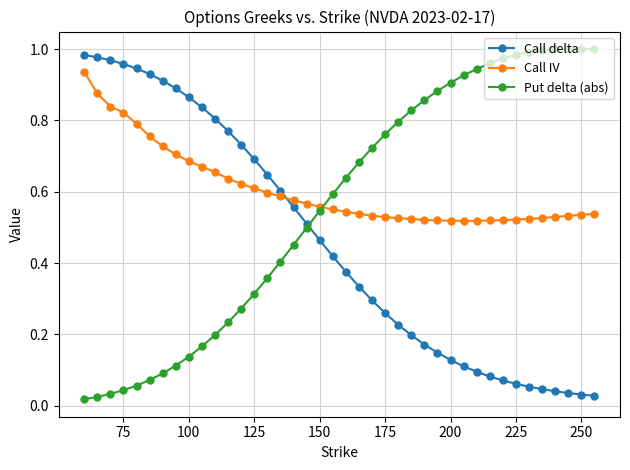

Which series has the largest total across all categories?

Call IV